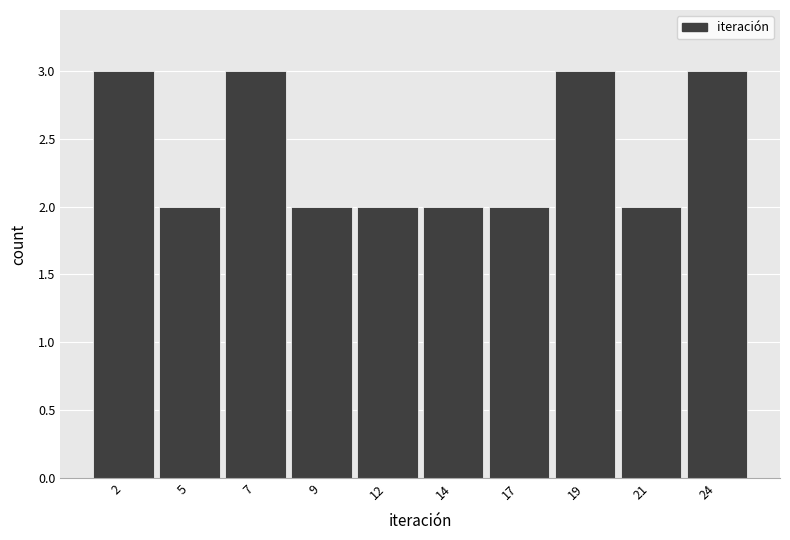

Reading left to right, list all the values displayed in this chart.

3	2	3	2	2	2	2	3	2	3